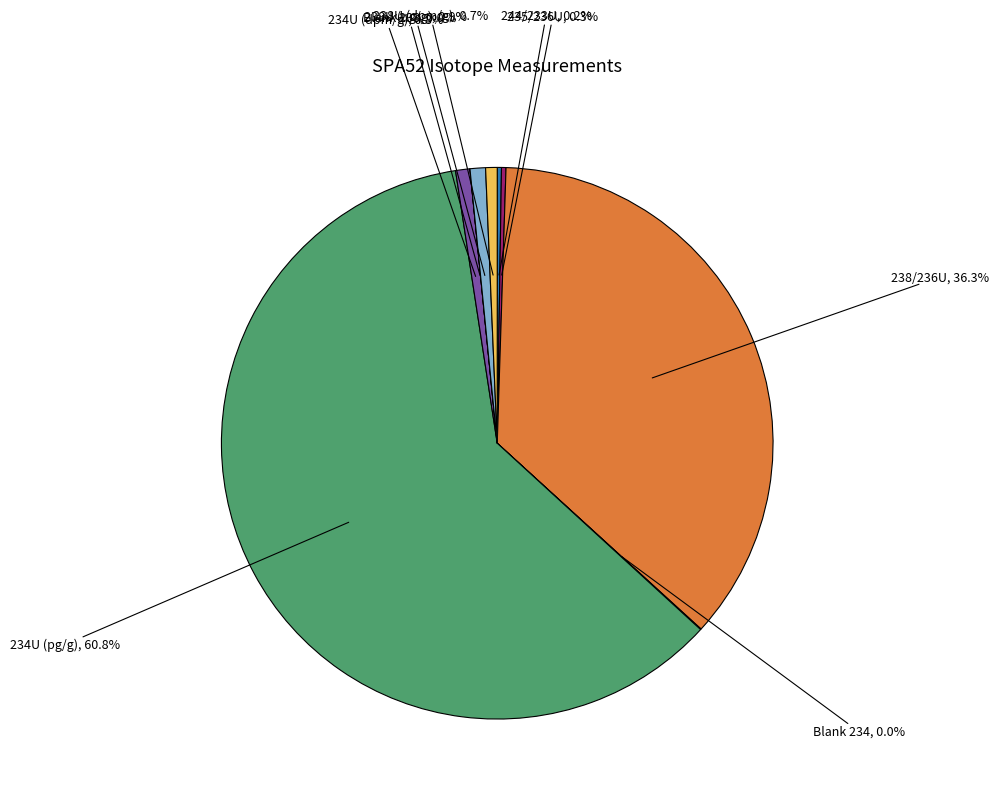

Approximately how many times larger is the value at 238U (μg/g) compared to 234U (dpm/g)?

1.1